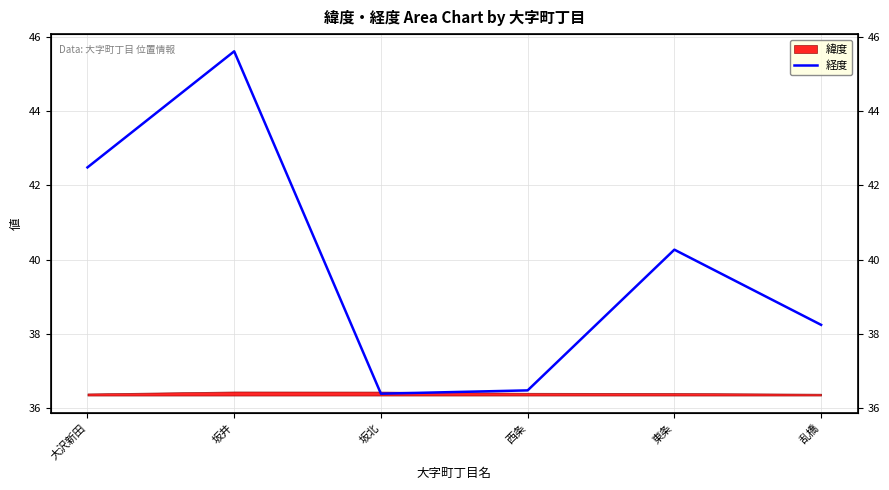

Reading left to right, what are all the values shown in this chart?

42.5	45.6	36.4	36.5	40.3	38.2